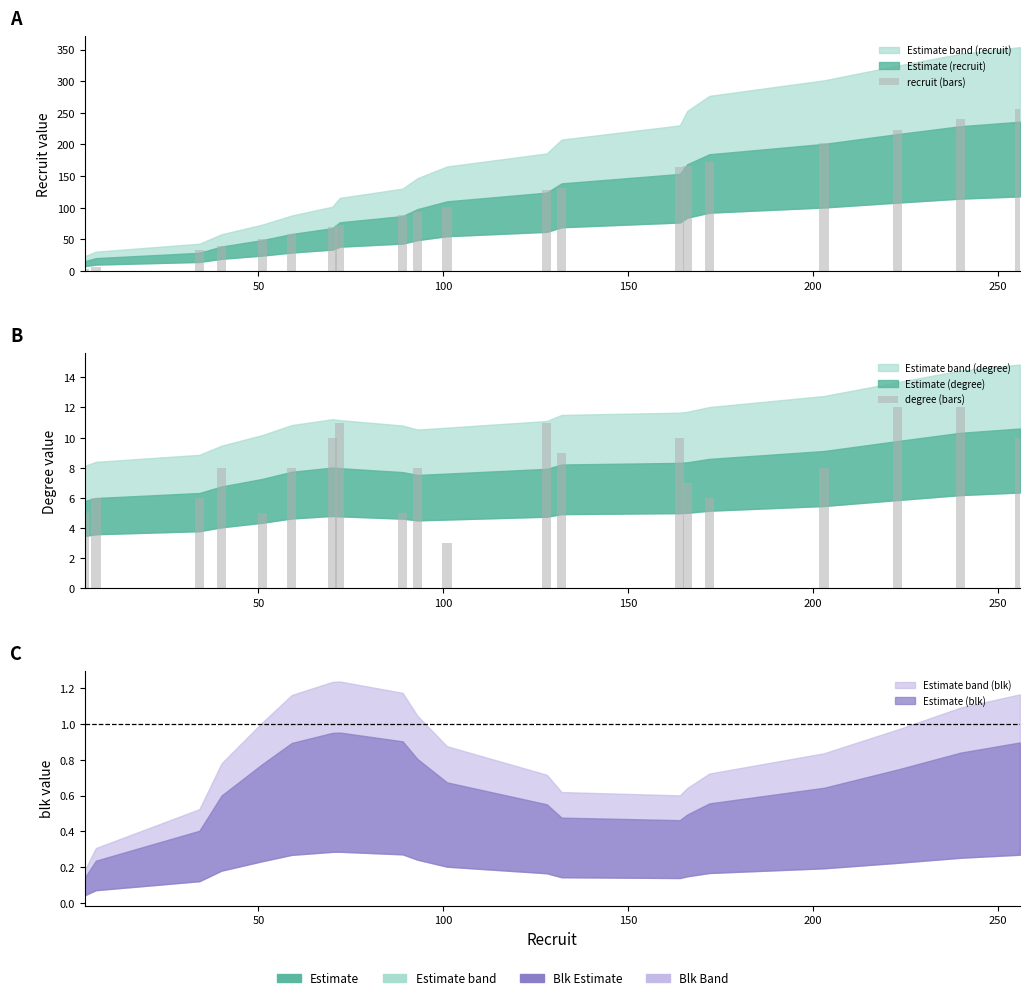

Are the bars horizontal?

No